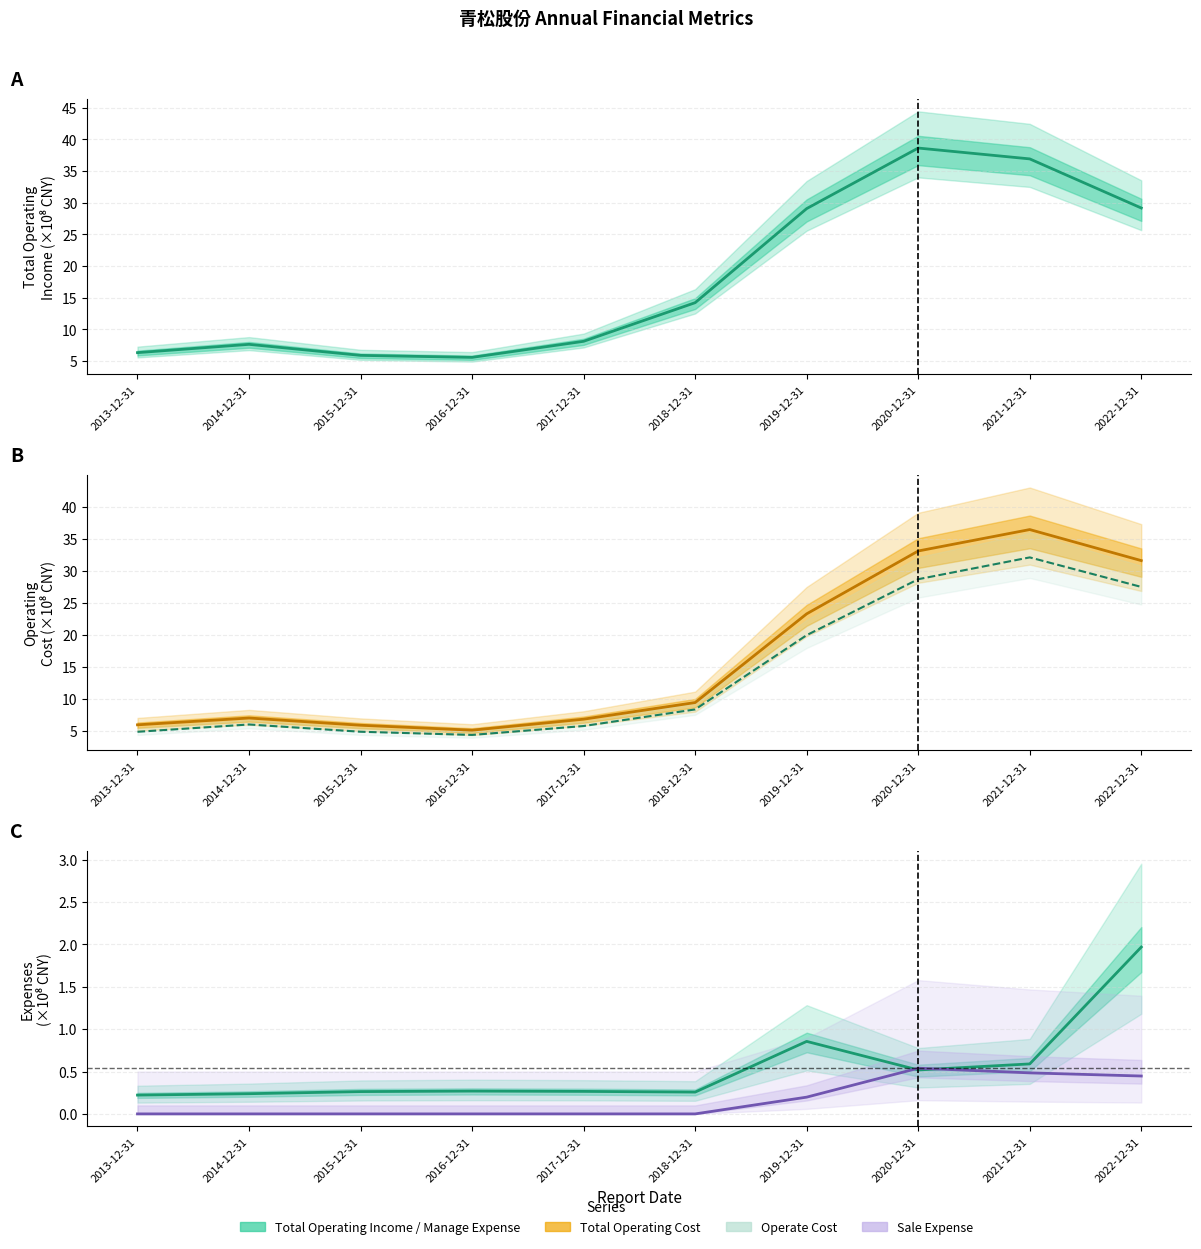

At how many categories does at least one series exceed 30?

3